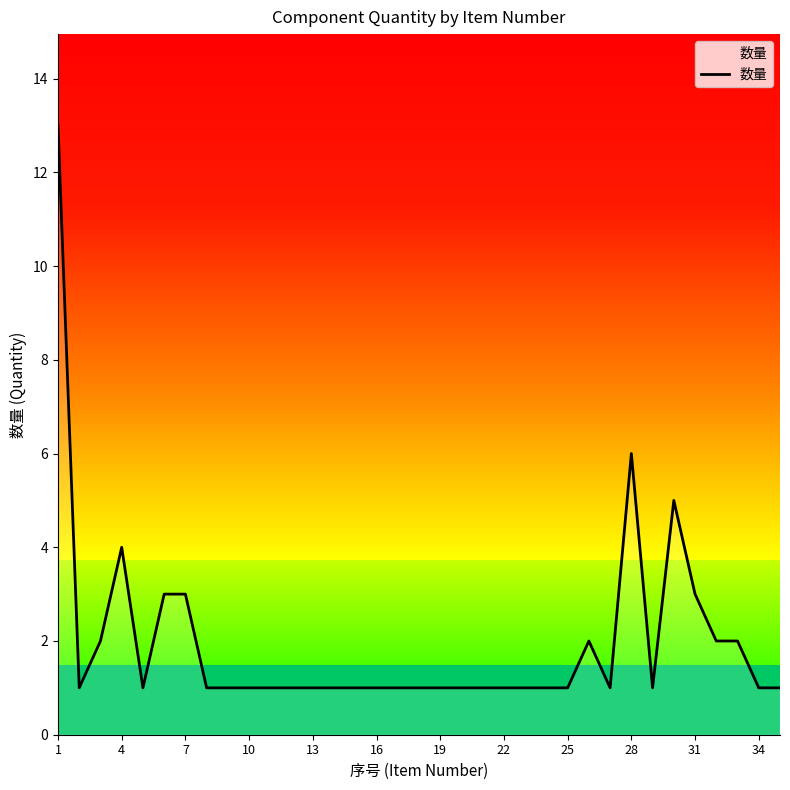

Reading left to right, transcribe all the data shown in this chart.

13	1	2	4	1	3	3	1	1	1	1	1	1	1	1	1	1	1	1	1	1	1	1	1	1	2	1	6	1	5	3	2	2	1	1